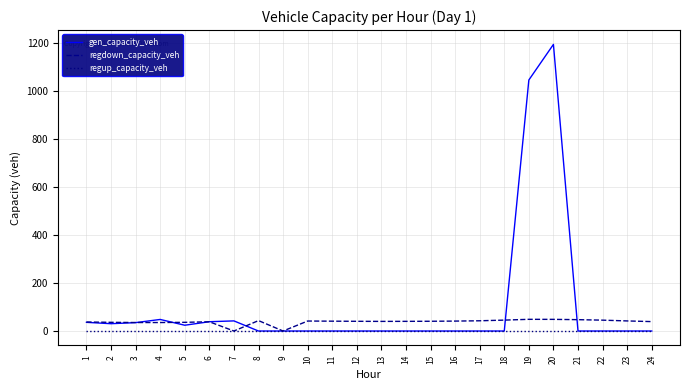

Which series changed the most between 2 and 17?

gen_capacity_veh